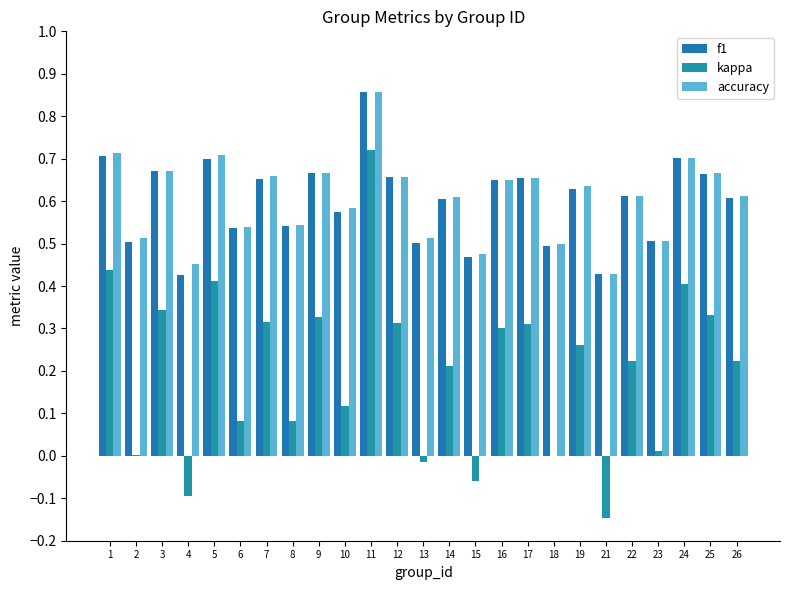

Which series has the widest spread of values?

kappa